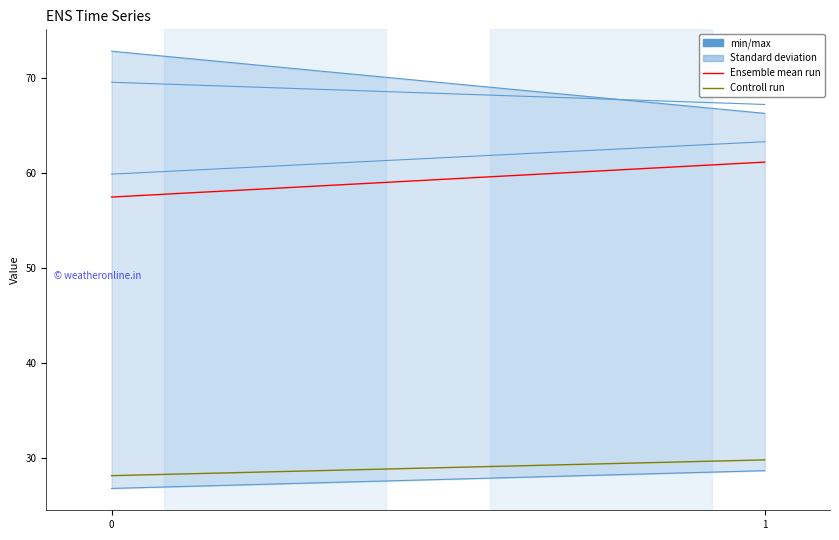

Is this an area chart (filled region under the line)?

No